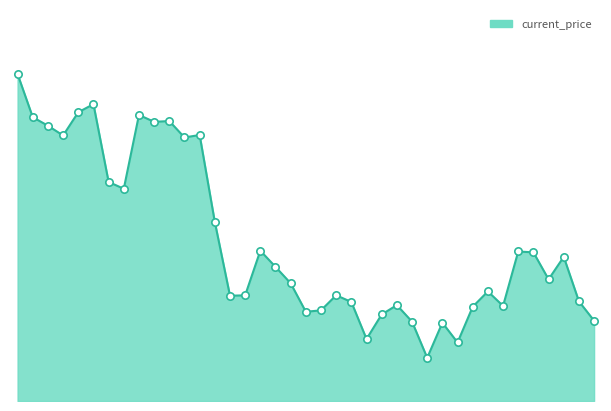

Is this an area chart (filled region under the line)?

Yes